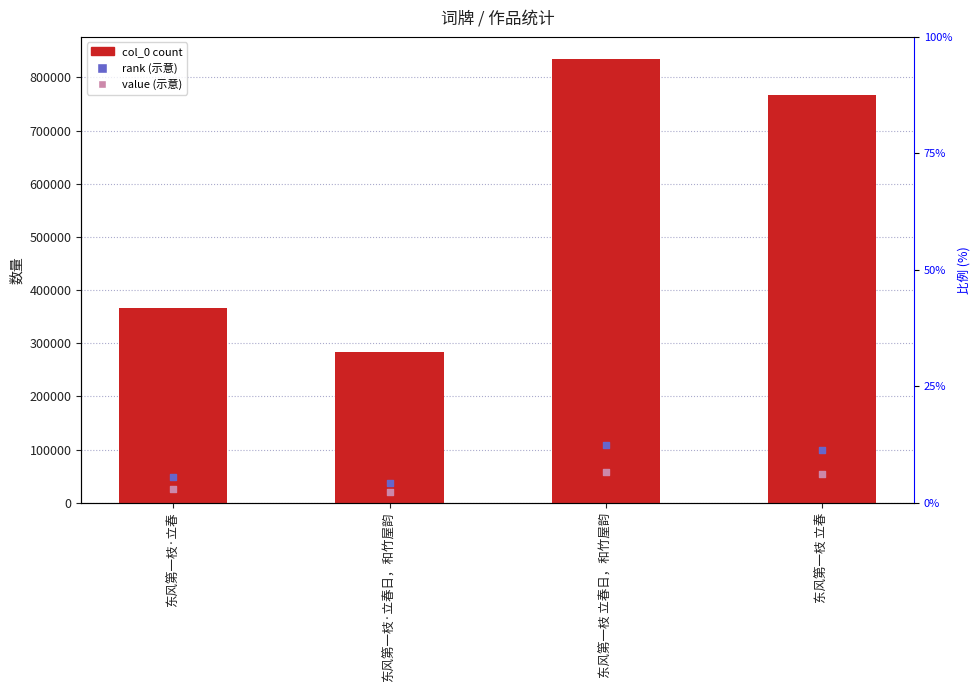

Which series has the largest total across all categories?

col_0